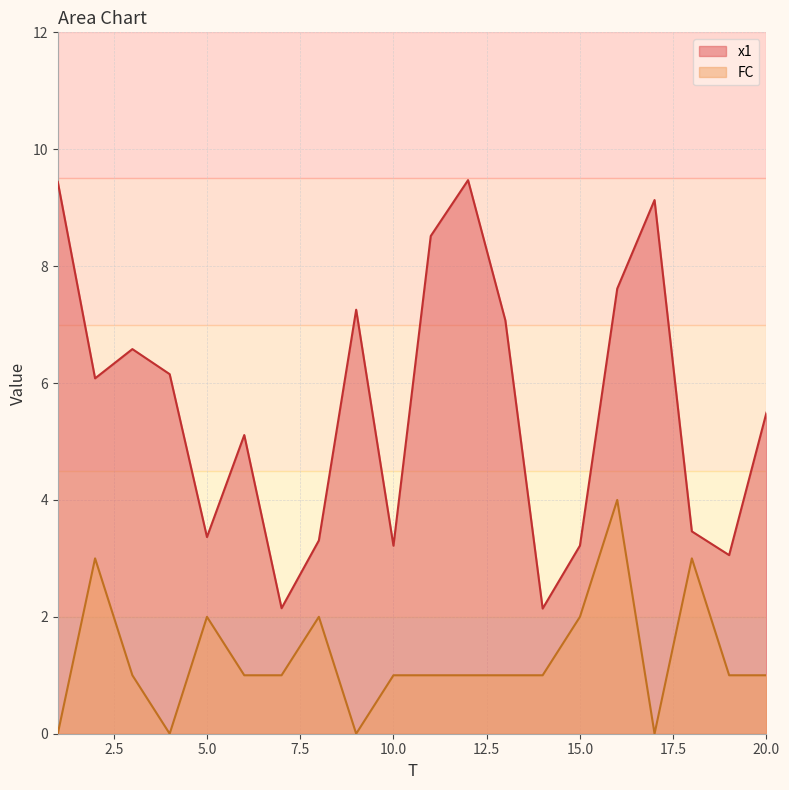

At which category is the sum across all series the highest?

16